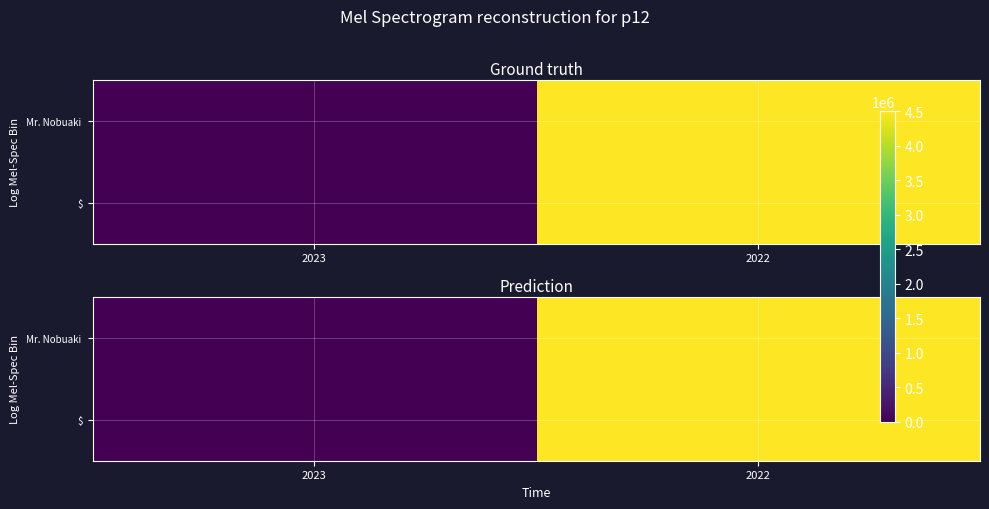

At which label is Mr. Nobuaki closest to 2250000?

2023